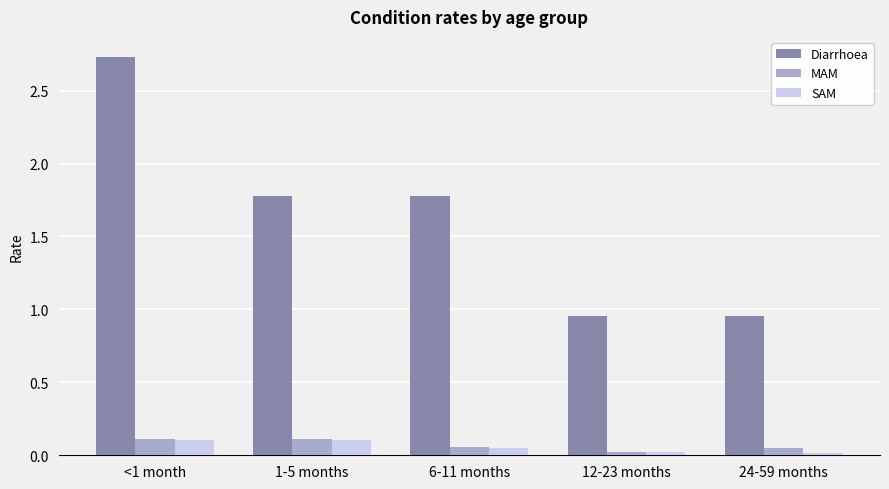

How many groups of bars are there?

5